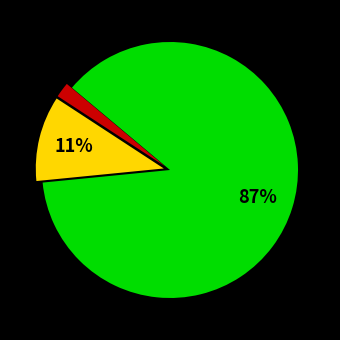

To the nearest percent, what is the difference between the largest and smallest slice percentages?

85%